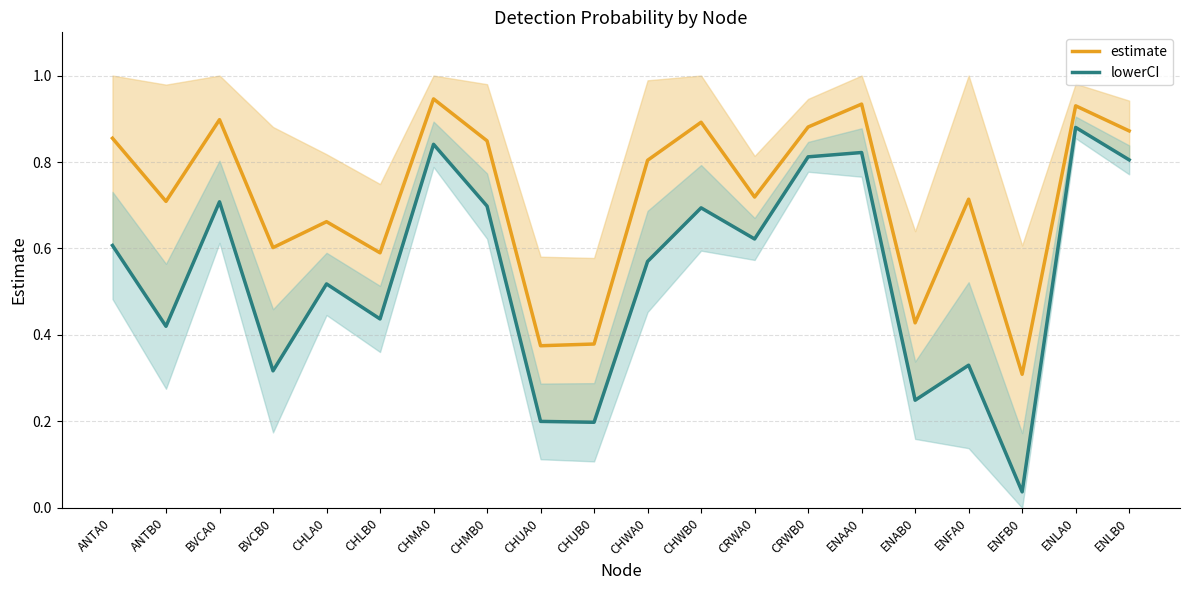

Does the chart display data point markers on the line(s)?

No